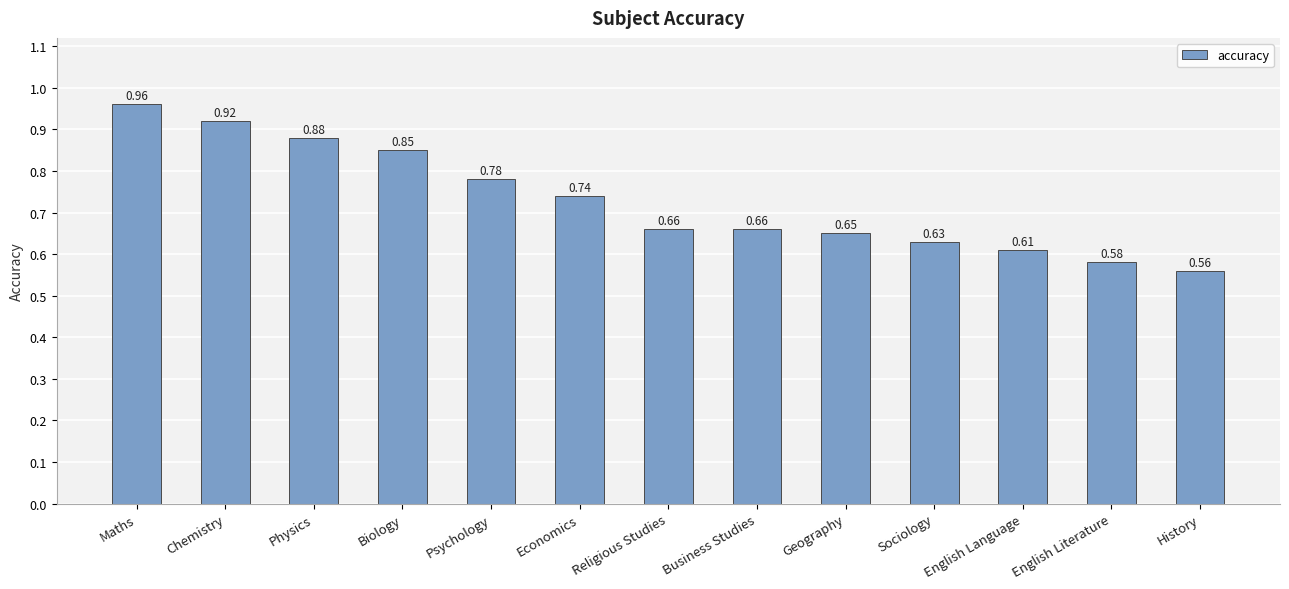

True or false: the data shows 0.2 at History.

False